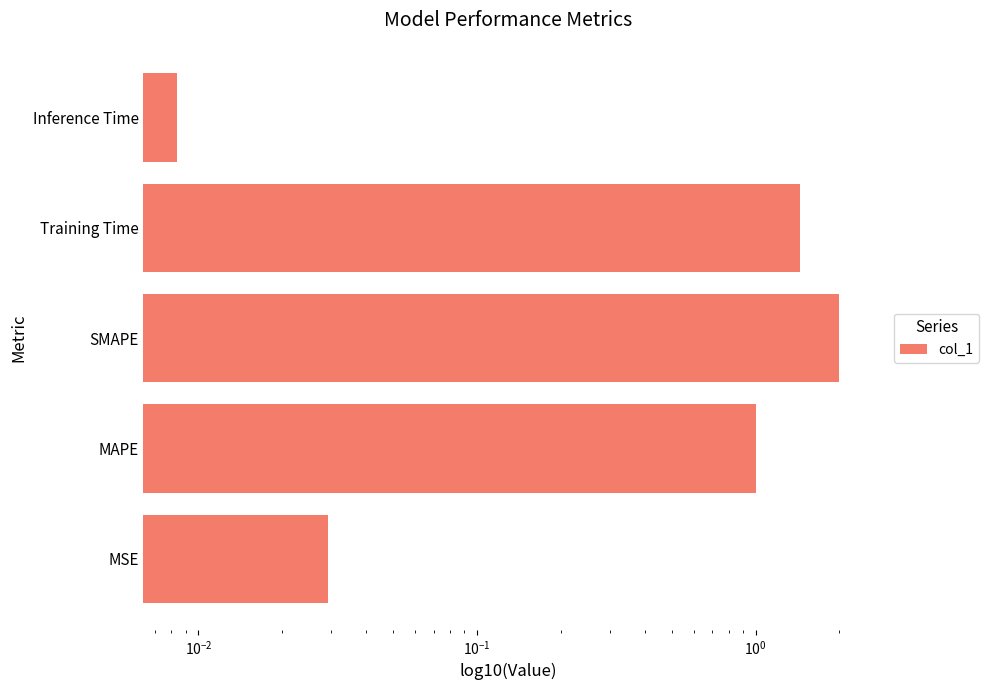

How many bars are there in total?

5